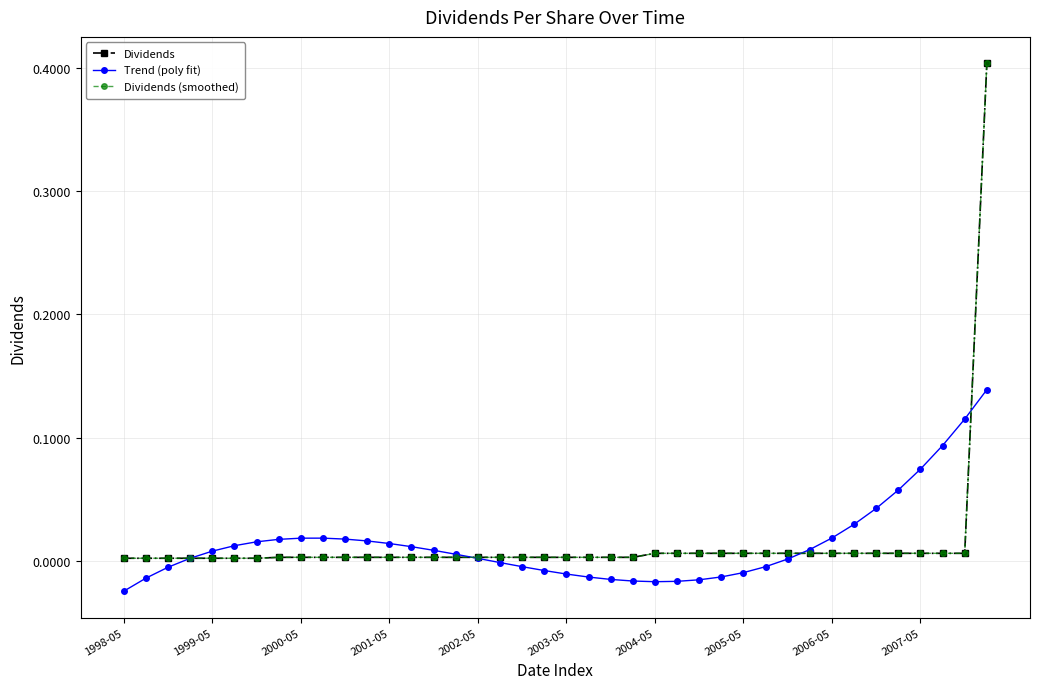

What is the difference between the maximum and minimum values in the Dividends series?

0.4